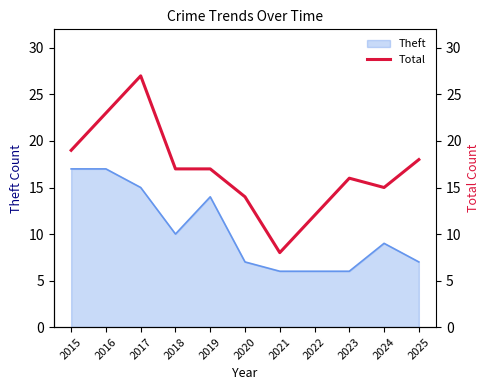

Where does the data first go above 17?

2015